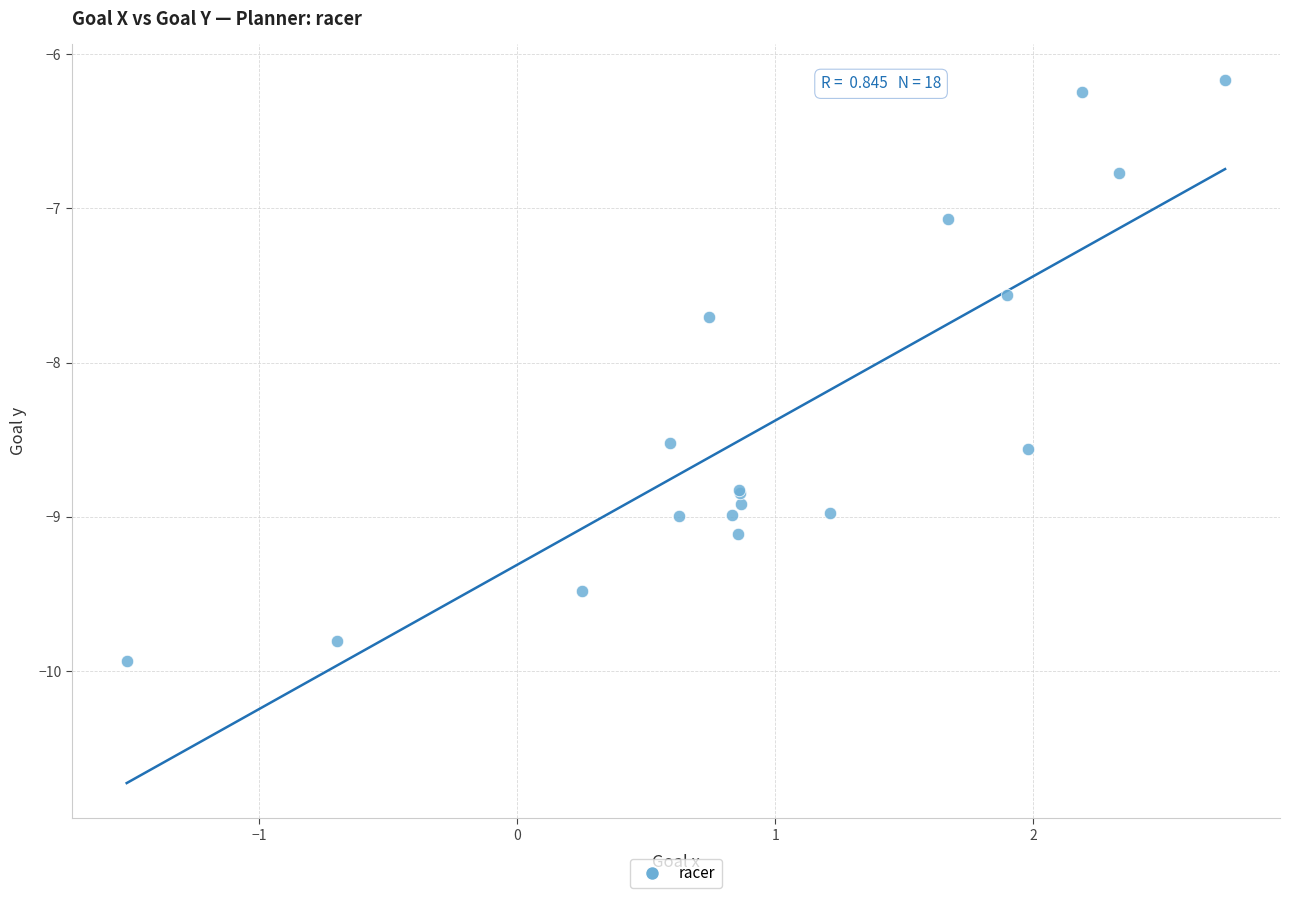

What Y value in the scatter plot is closest to -8?

-7.7